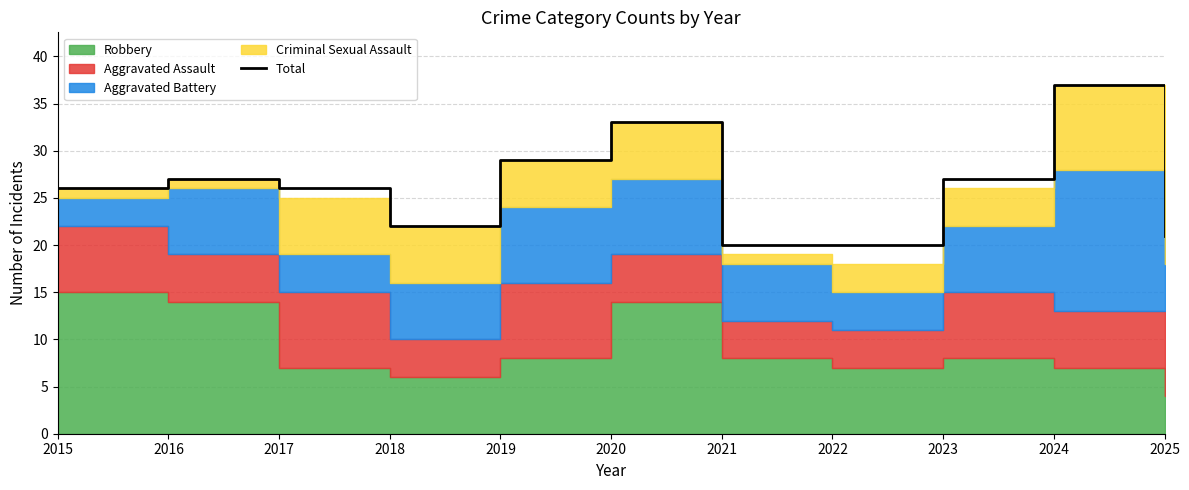

Reading left to right, extract all data points from this chart.

26	27	26	22	29	33	20	20	27	37	21